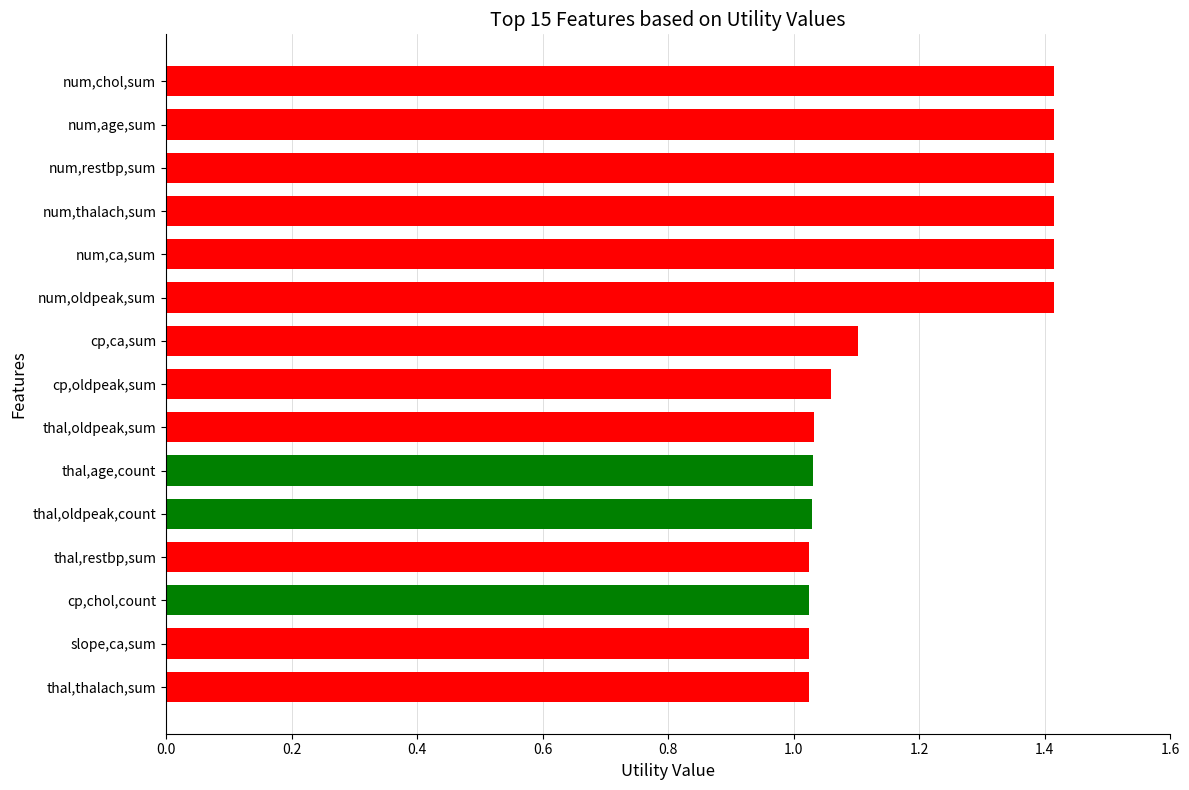

How many bars are there in total?

15